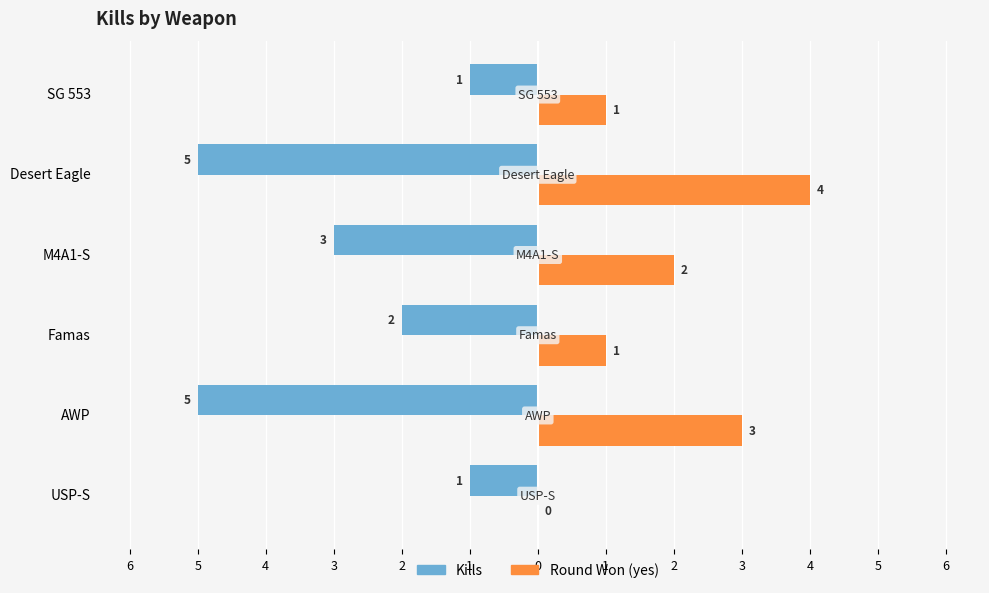

What are all the series names shown in the legend?

Kills, Round Won (yes)